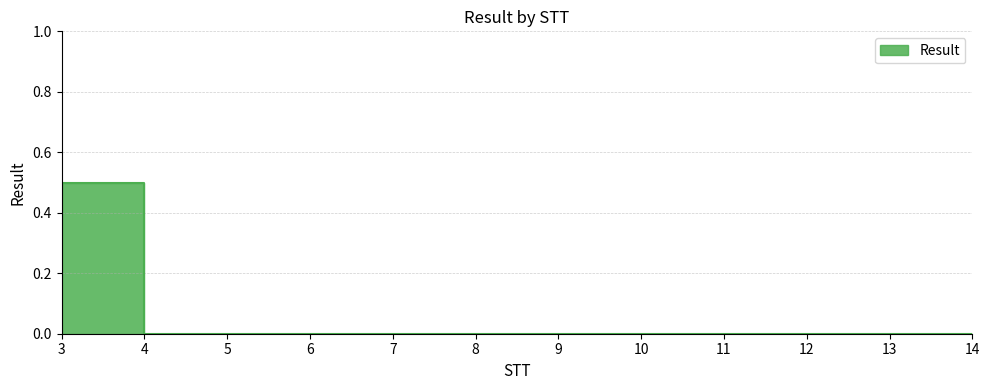

Reading left to right, transcribe all the data shown in this chart.

0.5	0.0	0.0	0.0	0.0	0.0	0.0	0.0	0.0	0.0	0.0	0.0